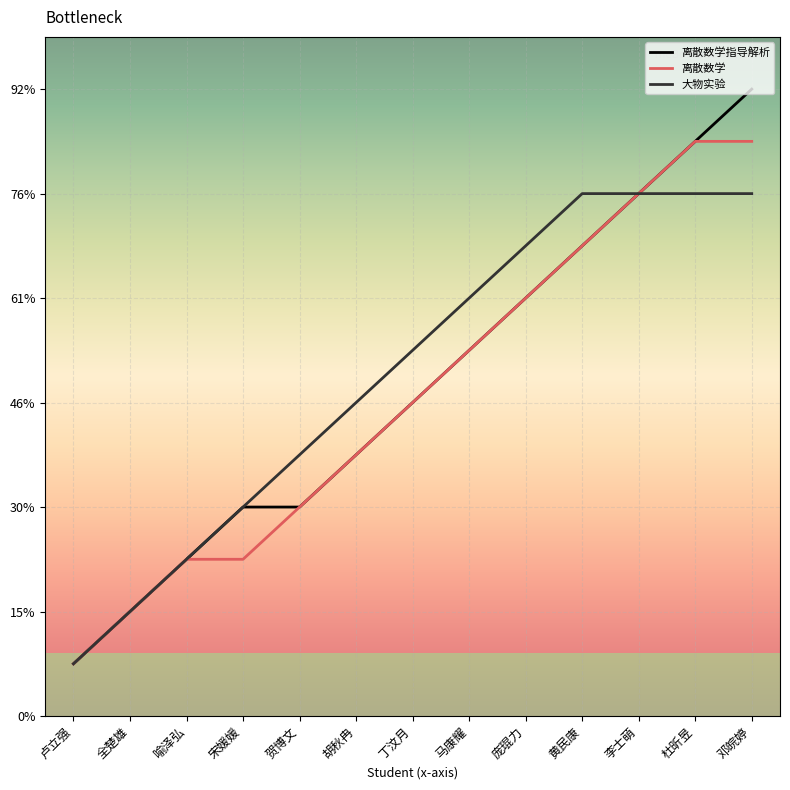

Does the chart have visible grid lines?

Yes